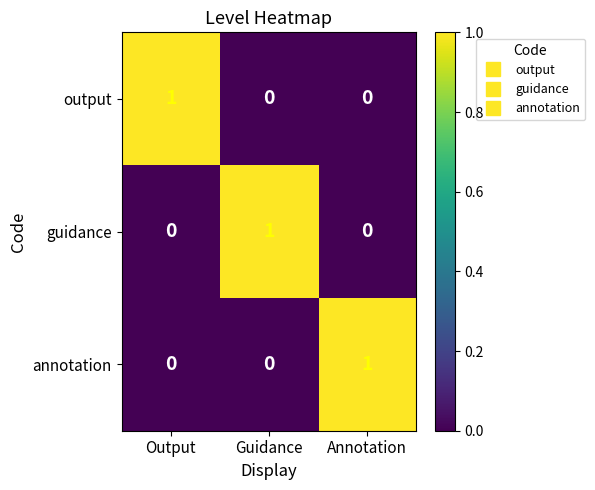

Is it true that output equals 0 at Guidance?

True